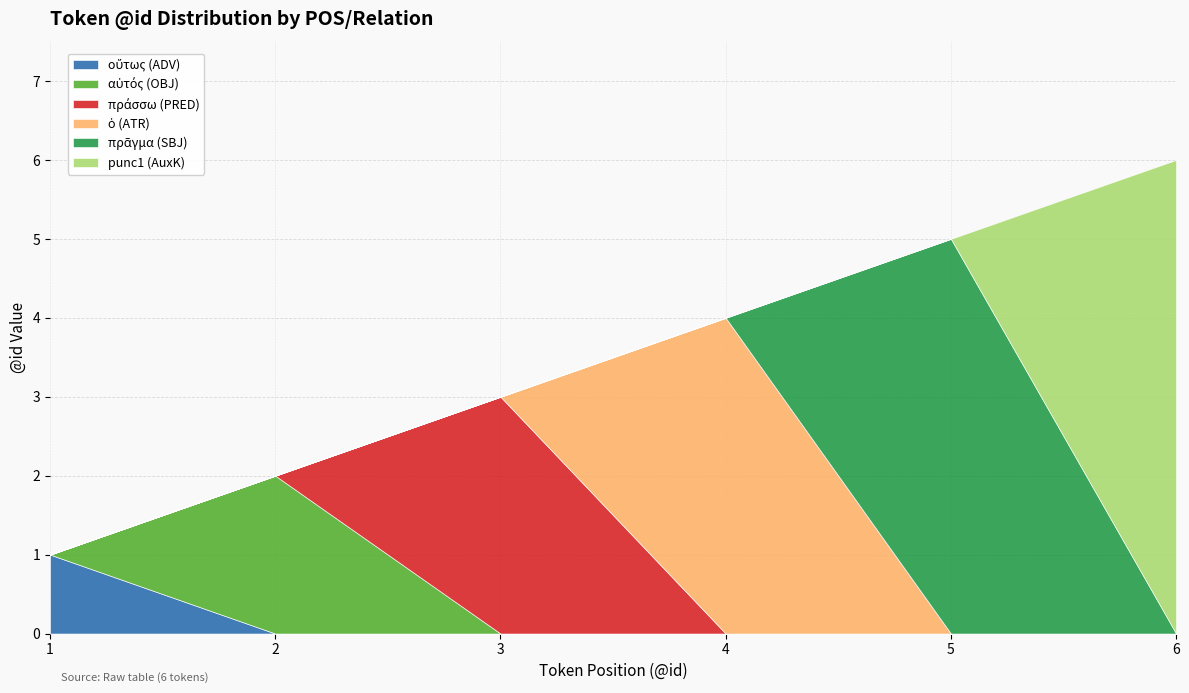

True or false: οὕτως (ADV) and ὁ (ATR) cross at least once.

False